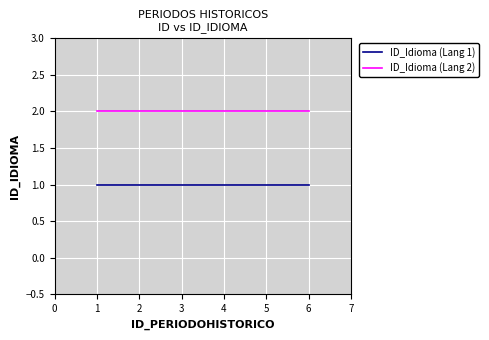

List the series in order of their overall mean, lowest first.

ID_Idioma (Lang 1), ID_Idioma (Lang 2)